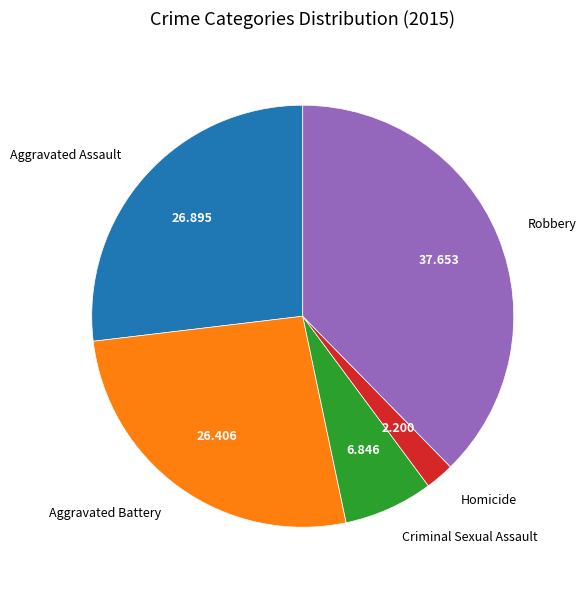

What is the largest slice in the pie chart?

Robbery